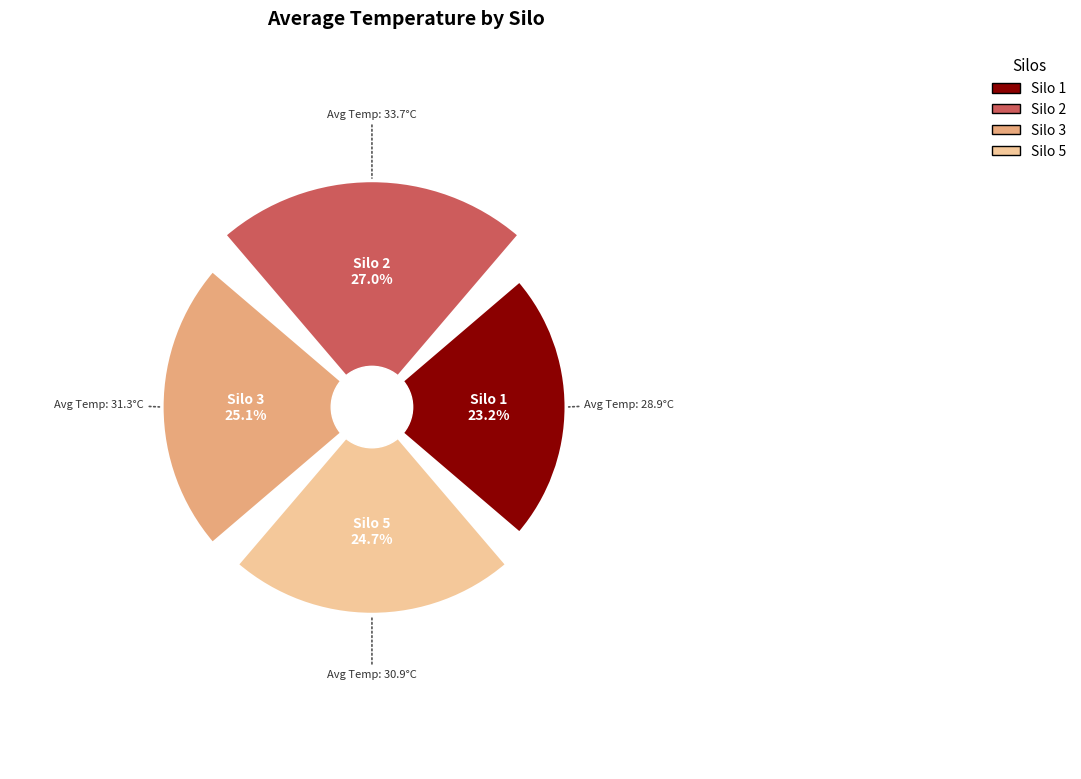

Does any single category account for the majority?

No